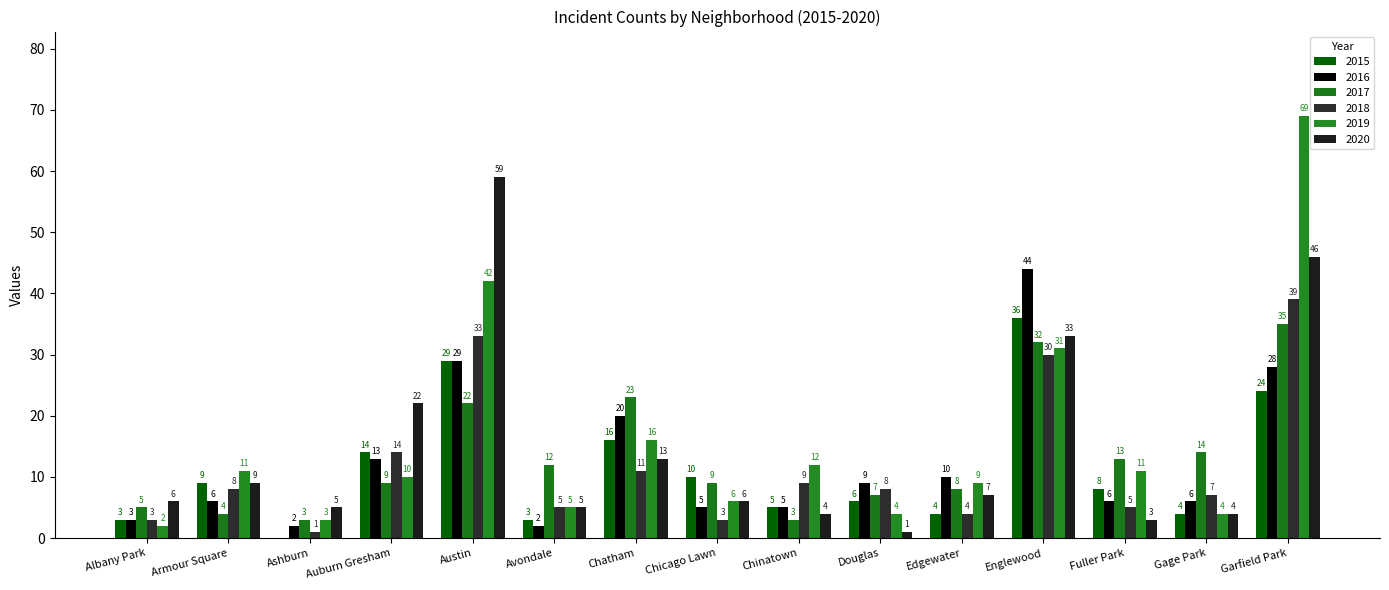

What is the difference between the maximum and minimum values in the 2020 series?

58